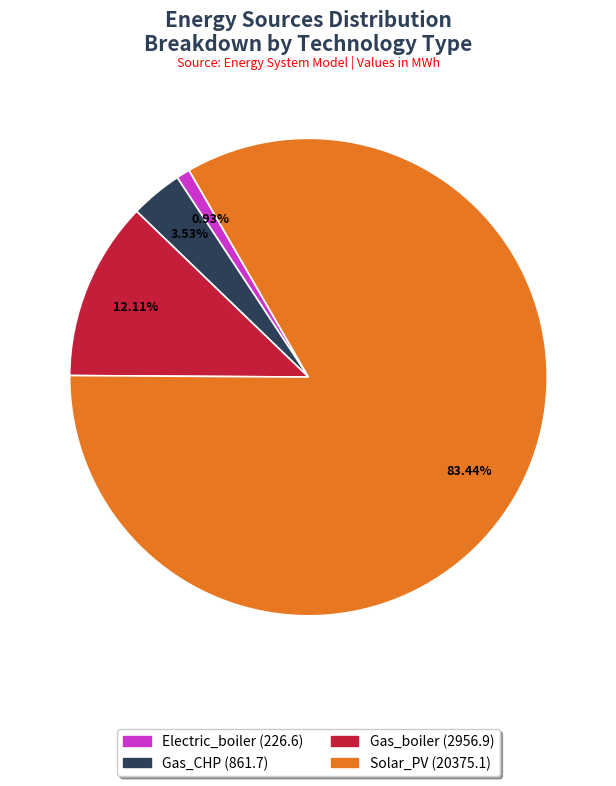

What is the largest slice in the pie chart?

Solar_PV